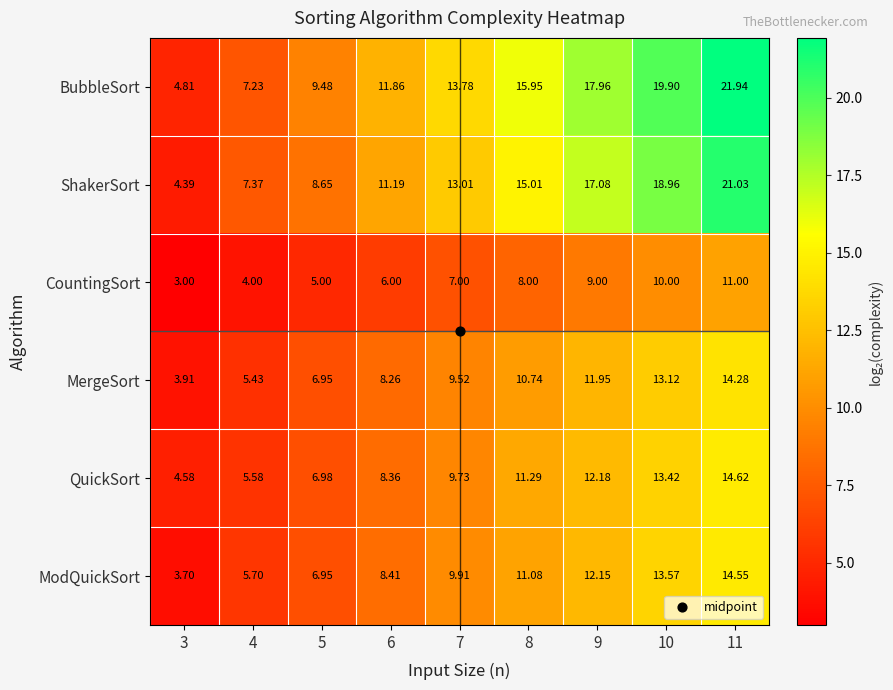

Between 4 and 8, which series saw the biggest shift?

BubbleSort